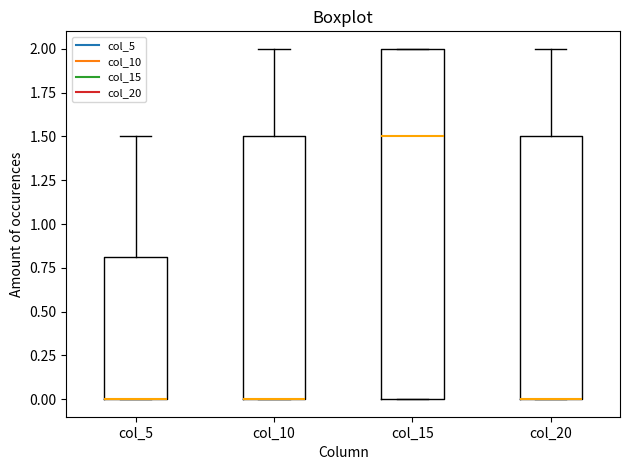

Comparing the boxes themselves (not the whiskers), which one is the tallest?

col_15